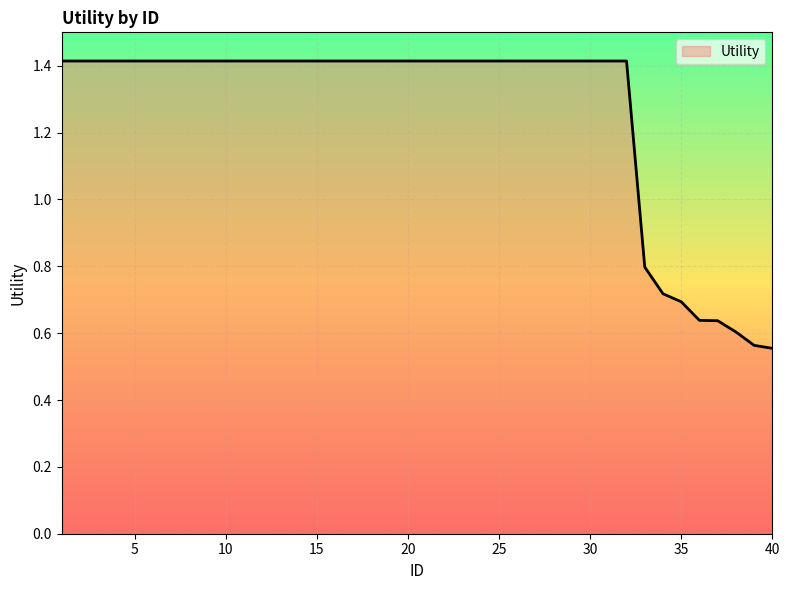

What is the greatest value displayed?

1.4